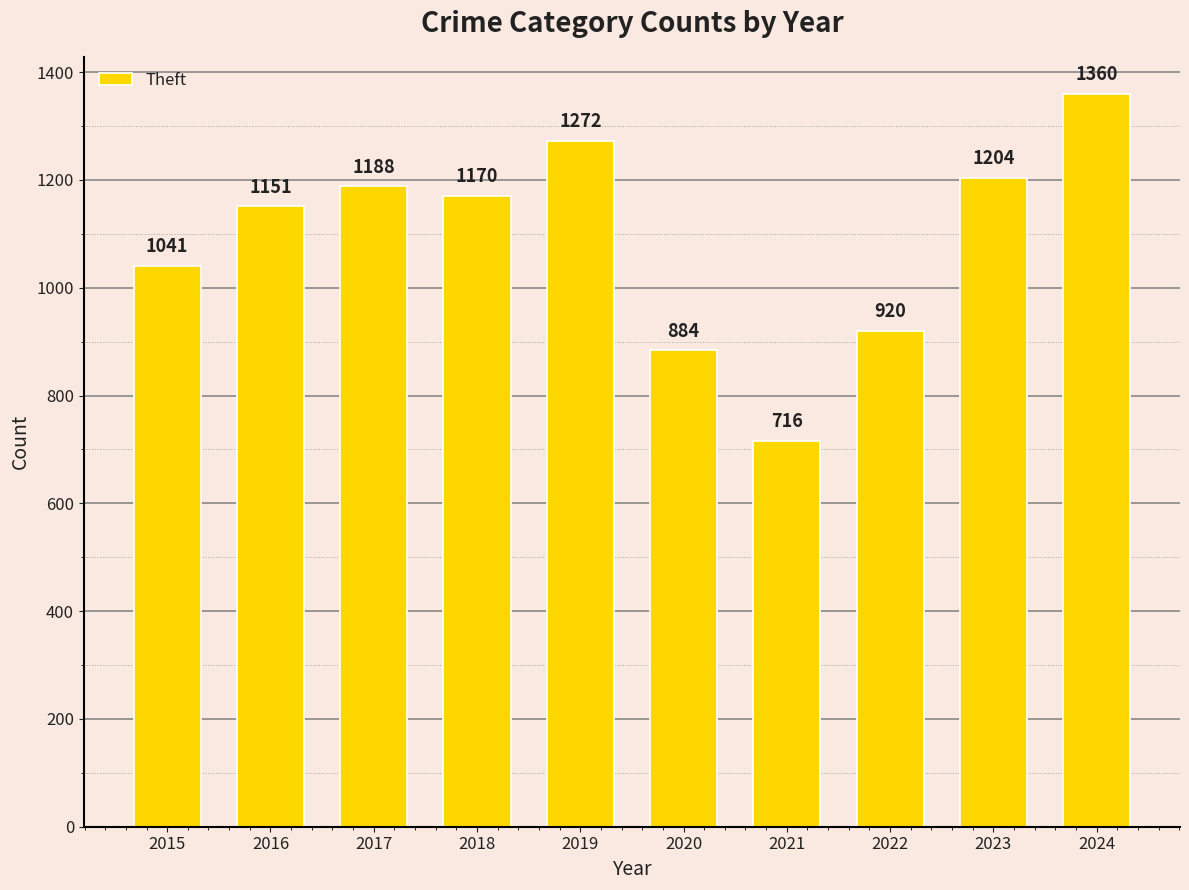

Reading left to right, list all the values displayed in this chart.

2015=1041	2016=1151	2017=1188	2018=1170	2019=1272	2020=884	2021=716	2022=920	2023=1204	2024=1360